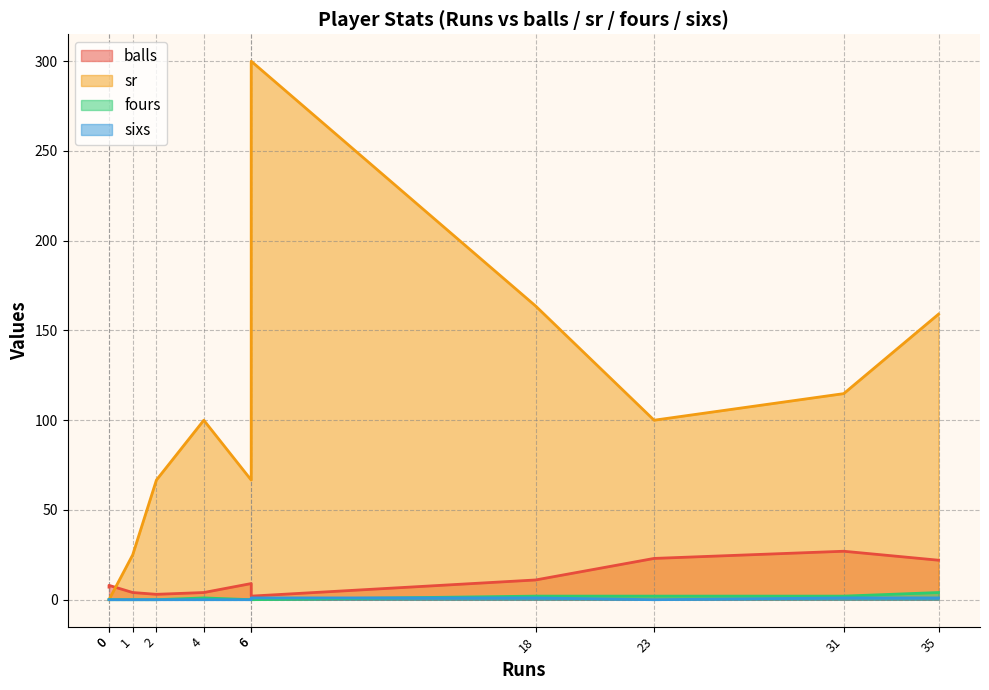

How many interior local peaks does the balls series have?

3